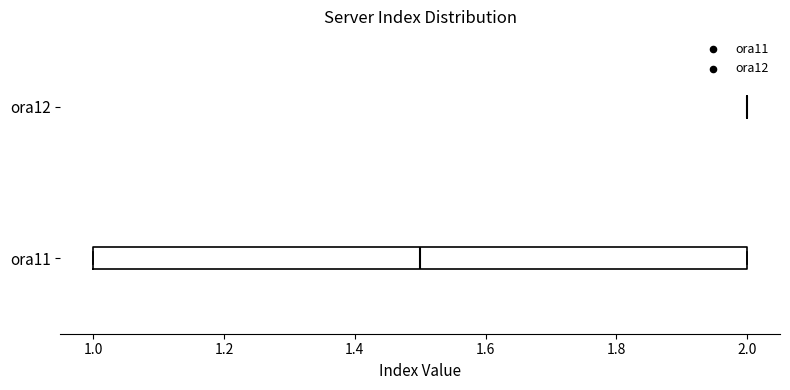

Where is the right edge of the box for ora11 on the x-axis? The values are not printed on the chart, so give them approximately, as read against the axis.

2.0